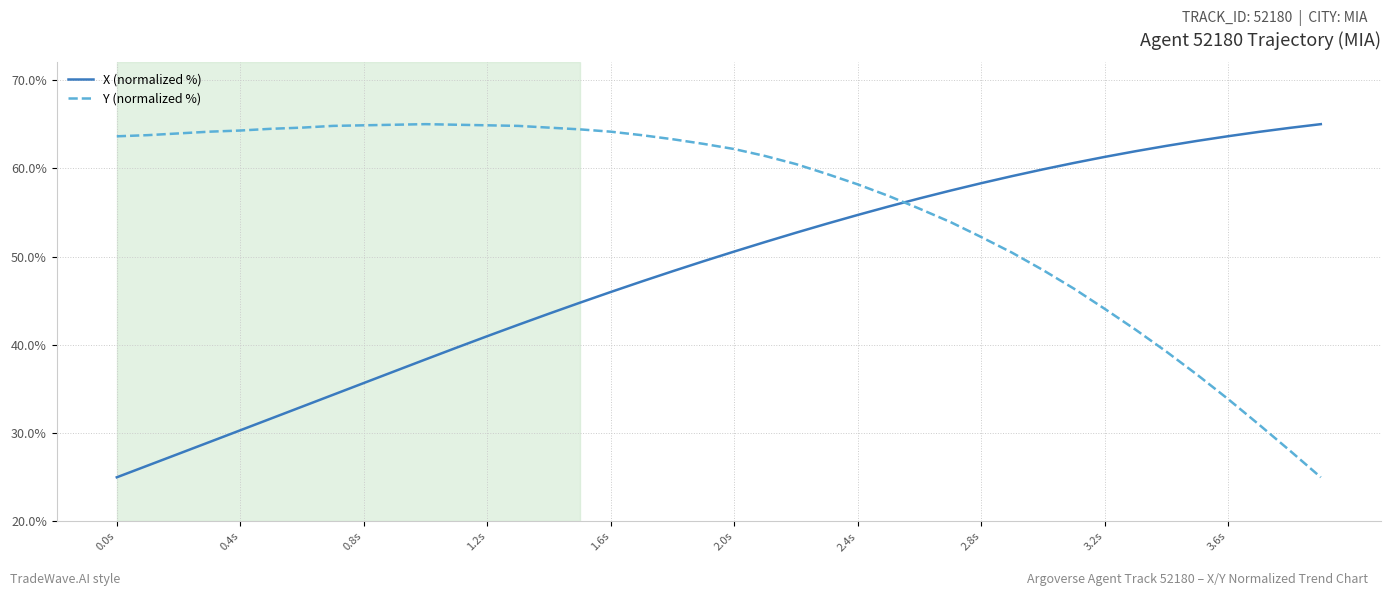

How many lines are shown in the chart?

2